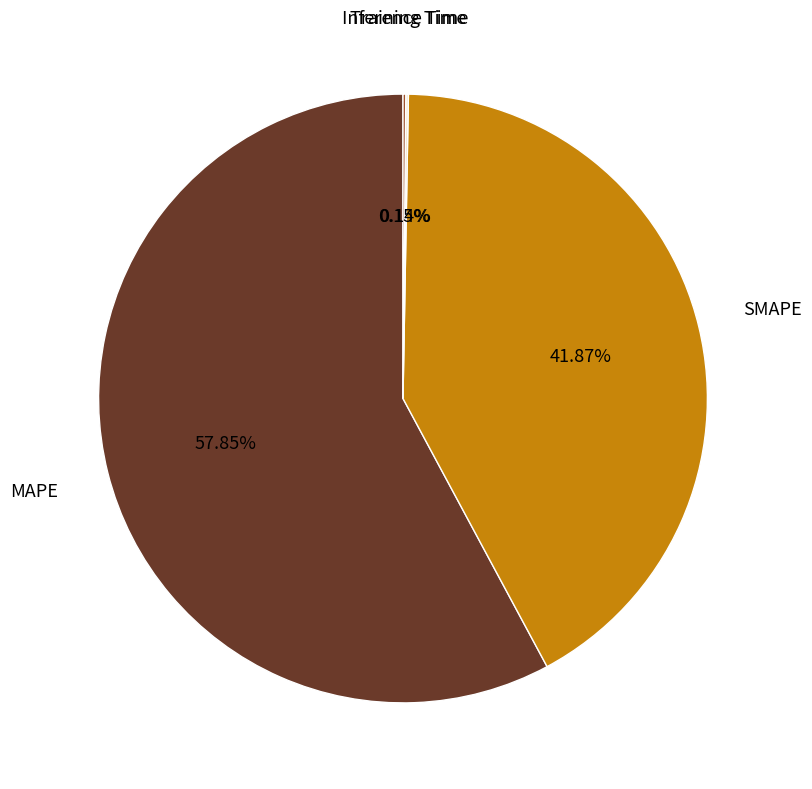

What percentage do SMAPE and MAPE together represent?

99.7%